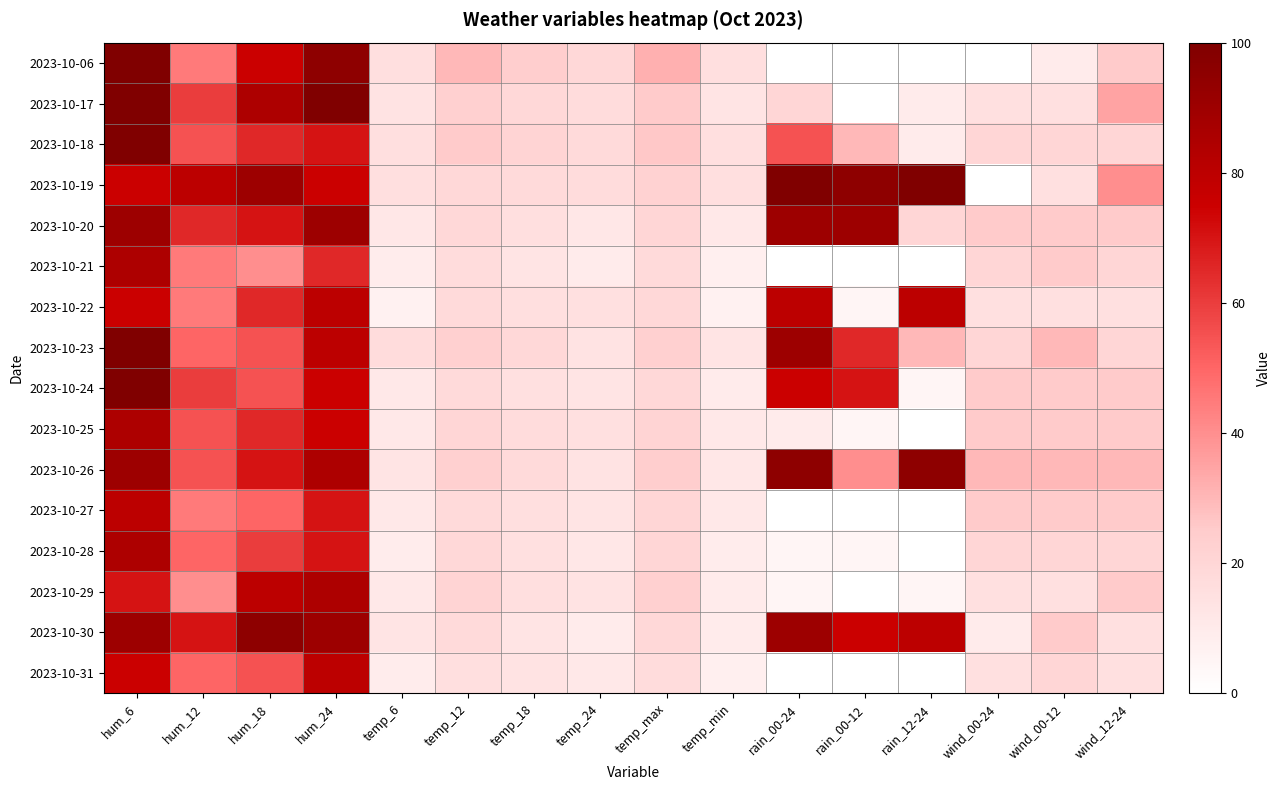

Which has a higher value, hum_24 or temp_18?

hum_24